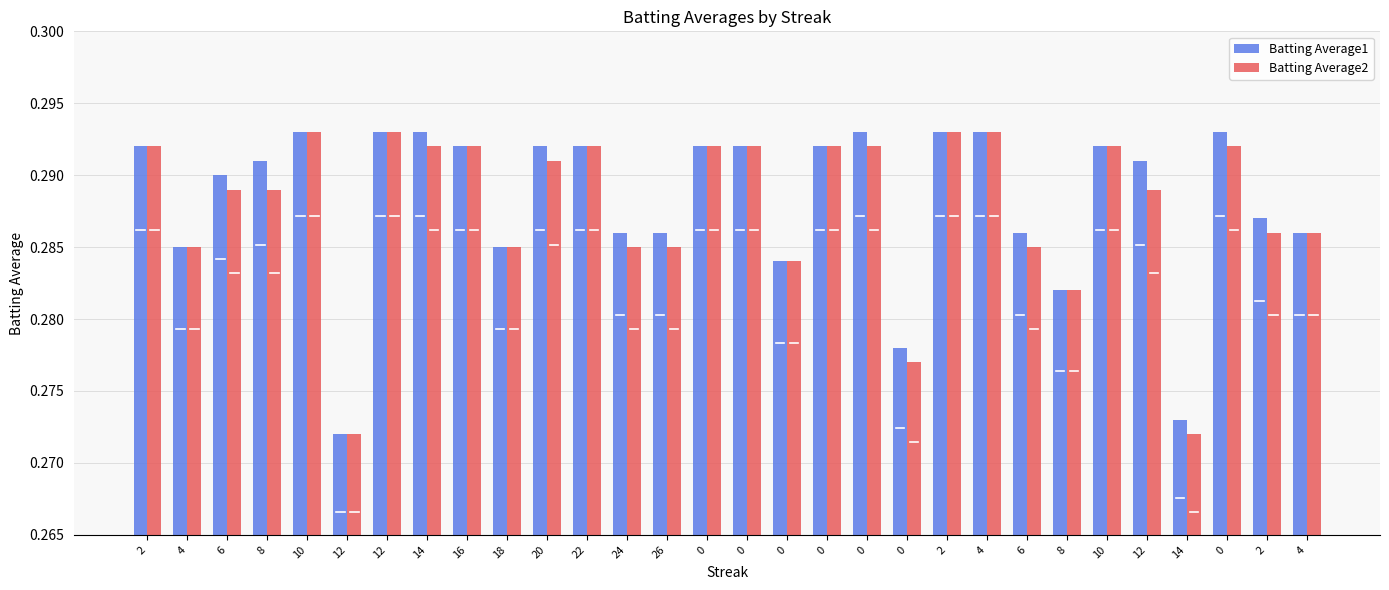

What are all the series names shown in the legend?

Batting Average1, Batting Average2